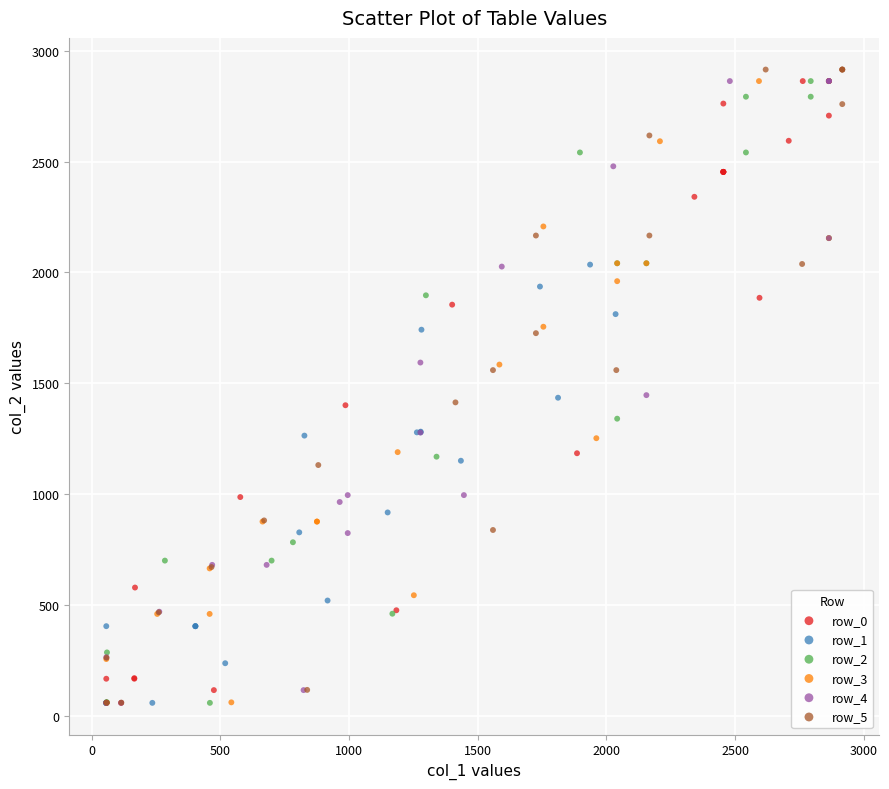

Which series has the largest Y range (max minus min)?

row_5